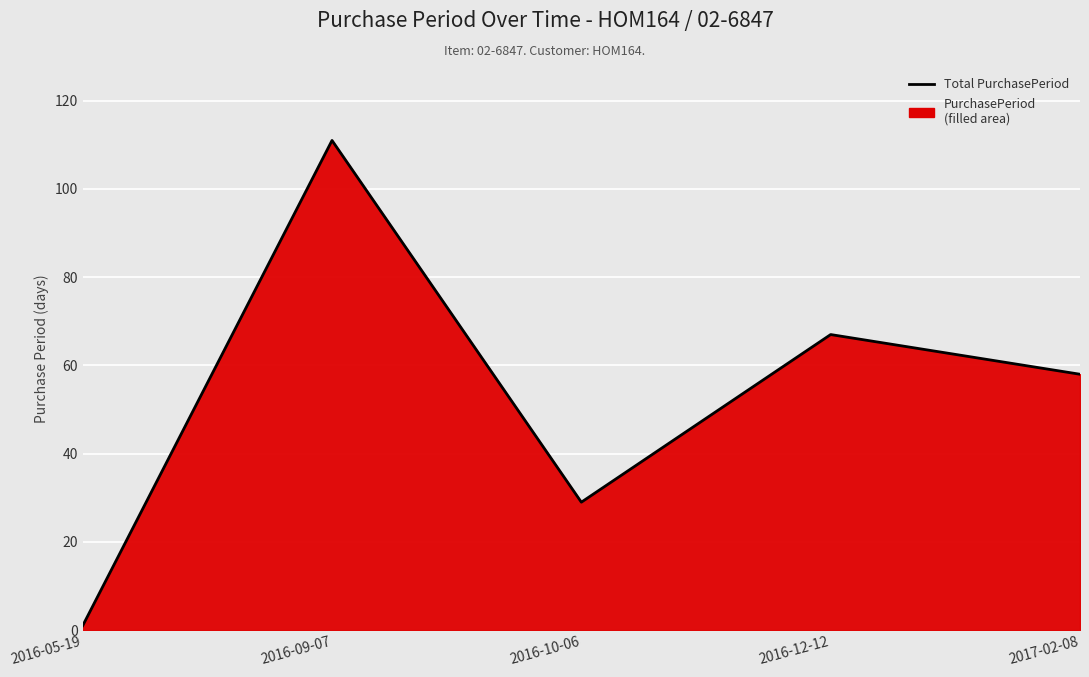

Which label corresponds to the smallest value in the chart?

2016-05-19